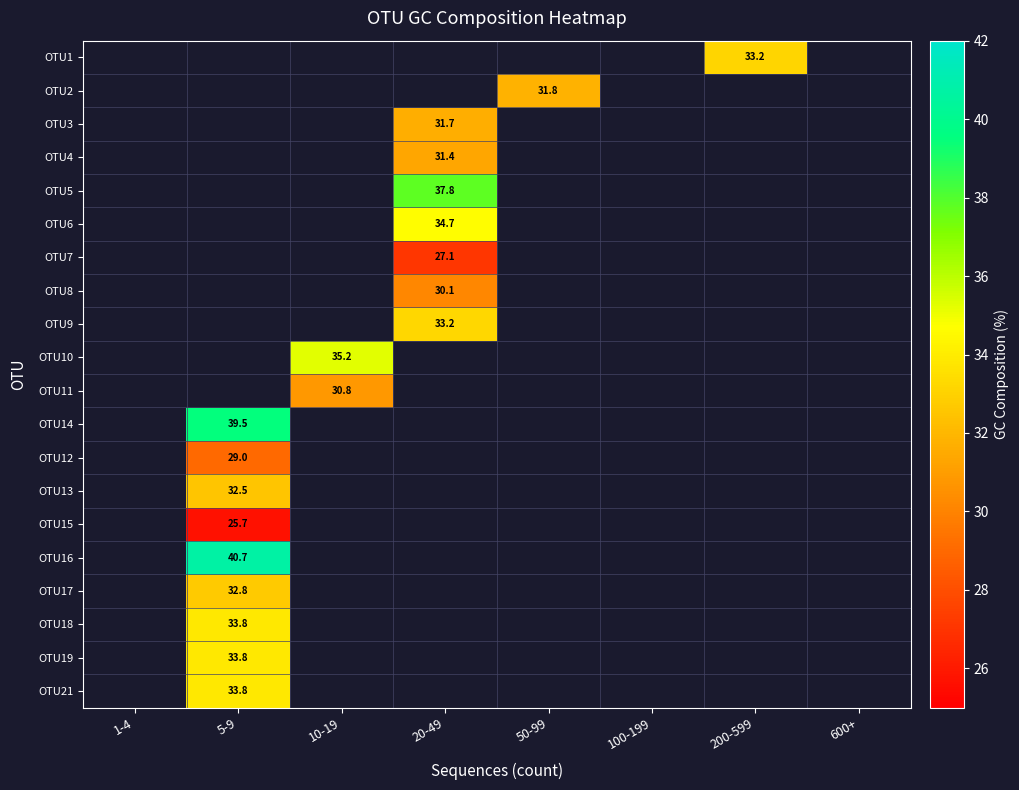

Is it true that OTU9 equals 33.2 at 20-49?

True